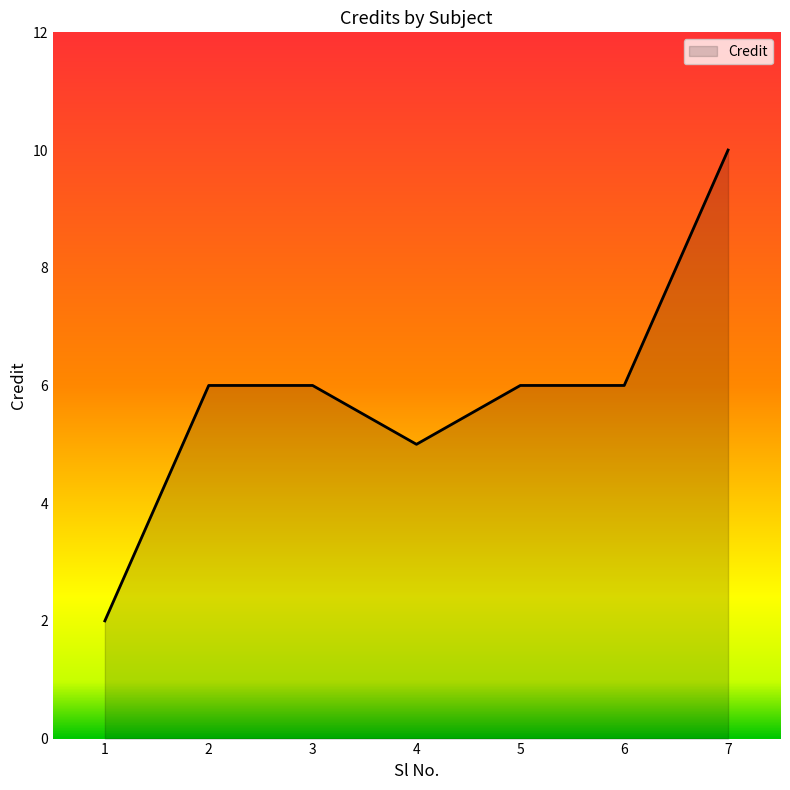

What is the sum of all values?

41